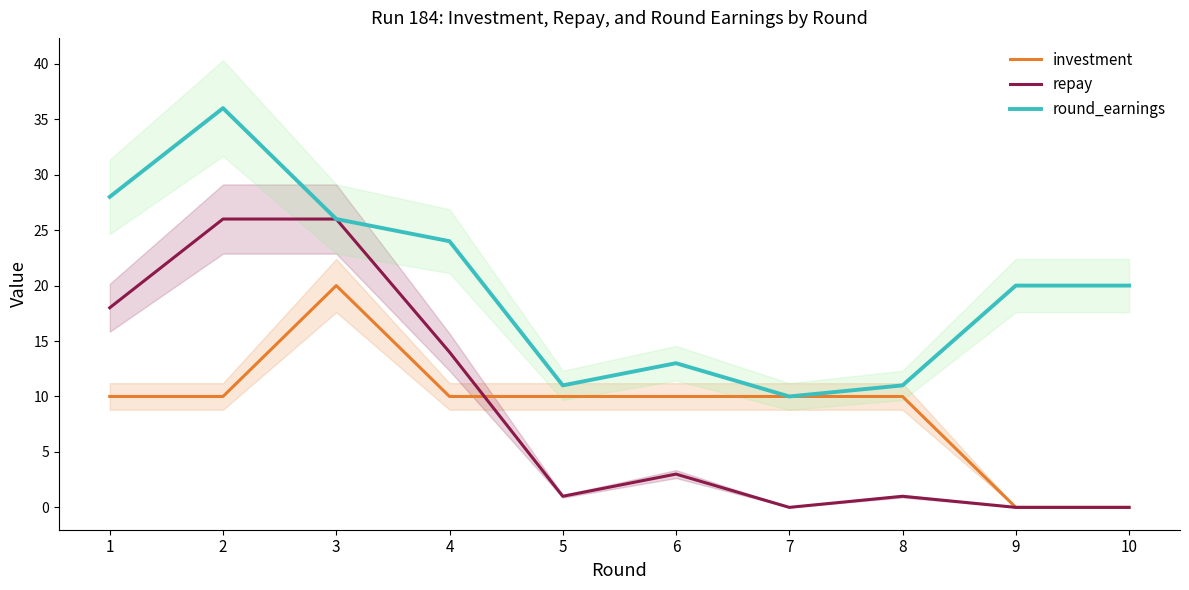

The value of repay at 2 is 6. True or false?

False